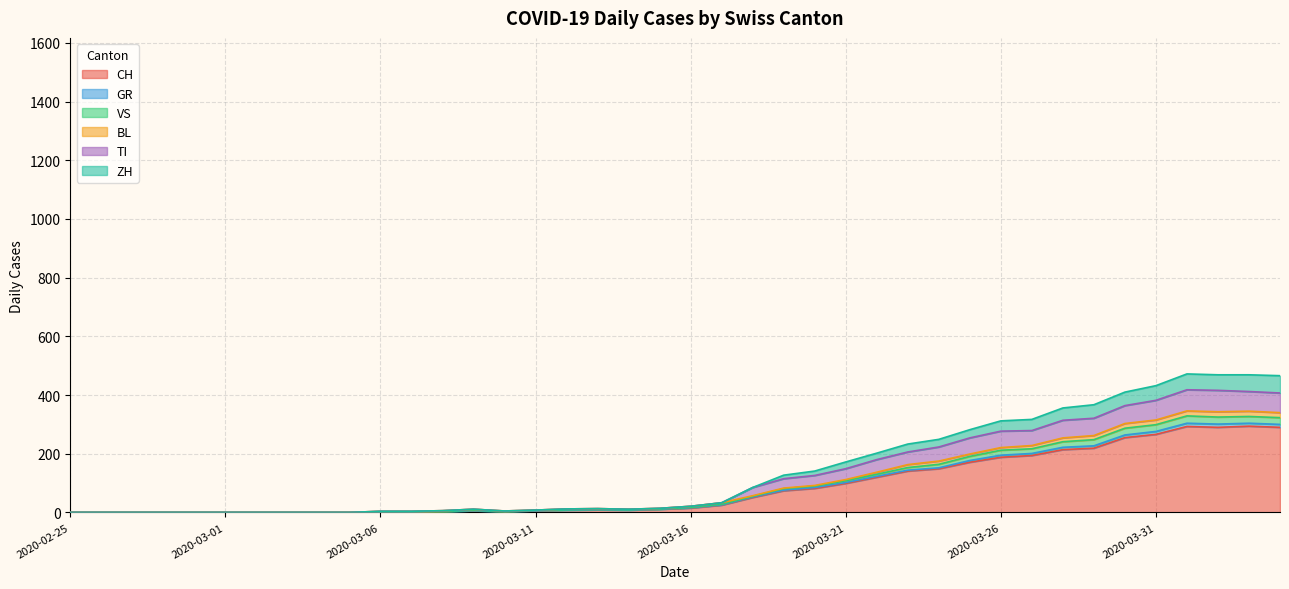

What is the maximum value for CH?

294